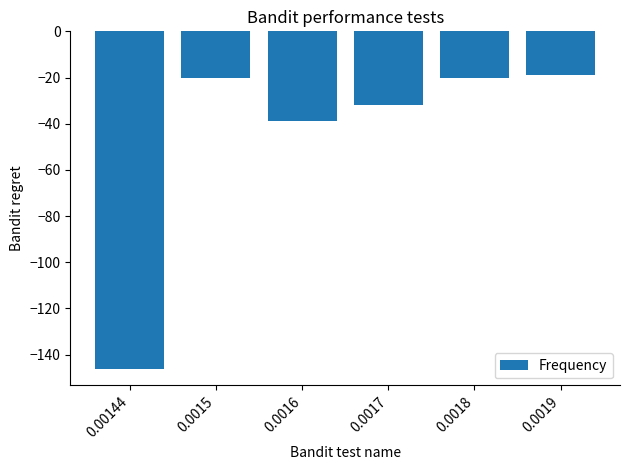

Reading left to right, list all the values displayed in this chart.

0.00144=-146	0.0015=-20	0.0016=-39	0.0017=-32	0.0018=-20	0.0019=-19